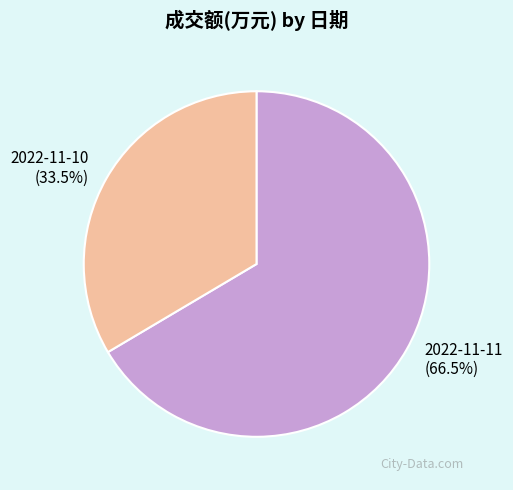

What is the total percentage of 2022-11-11 and 2022-11-10?

100.0%